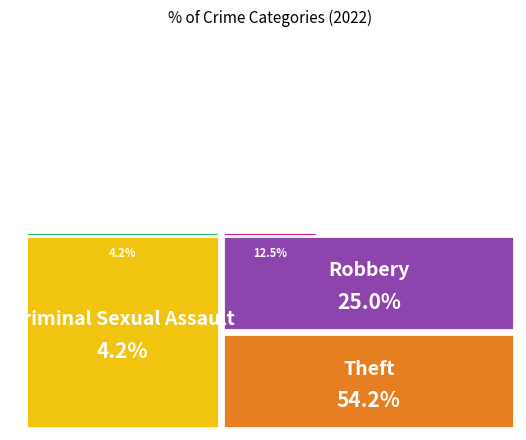

Rank the categories by value from lowest to highest.

Aggravated Assault, Criminal Sexual Assault, Aggravated Battery, Robbery, Theft